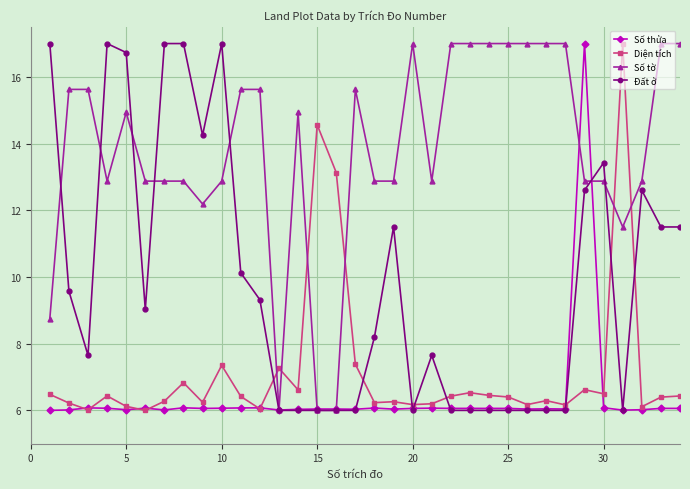

True or false: Đất ở has more than 1 interior local peaks.

True